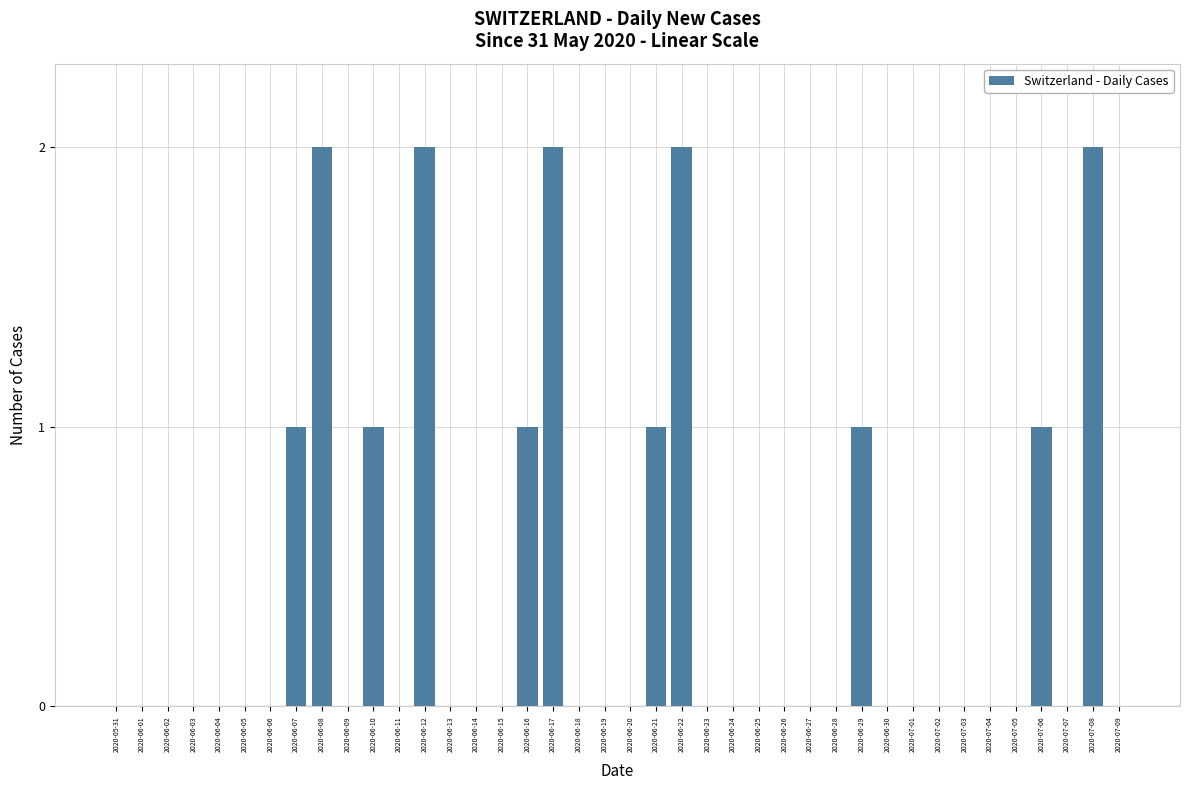

Are the bars grouped side by side (vs. stacked)?

No